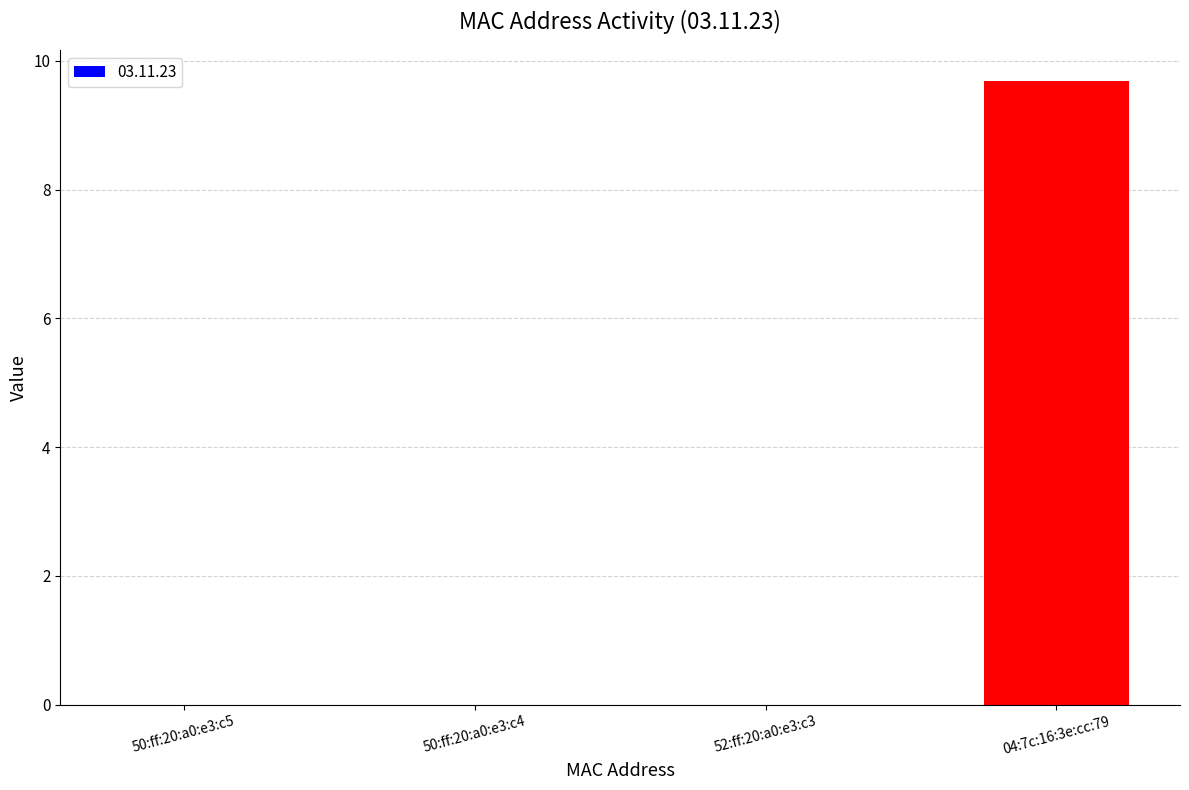

Reading right to left, transcribe all the data shown in this chart.

9.7	0.0	0.0	0.0